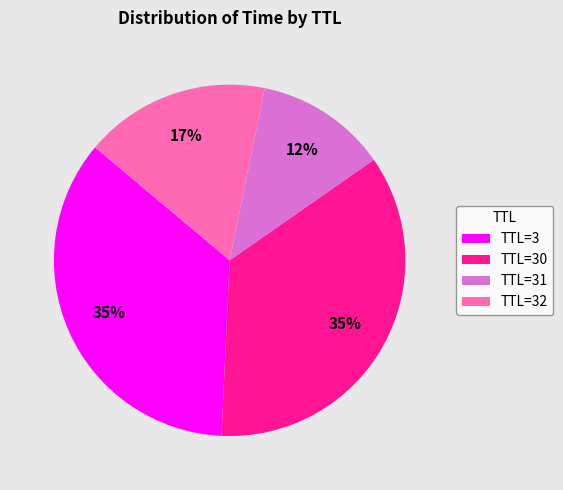

To the nearest percent, what is the average slice percentage?

25%